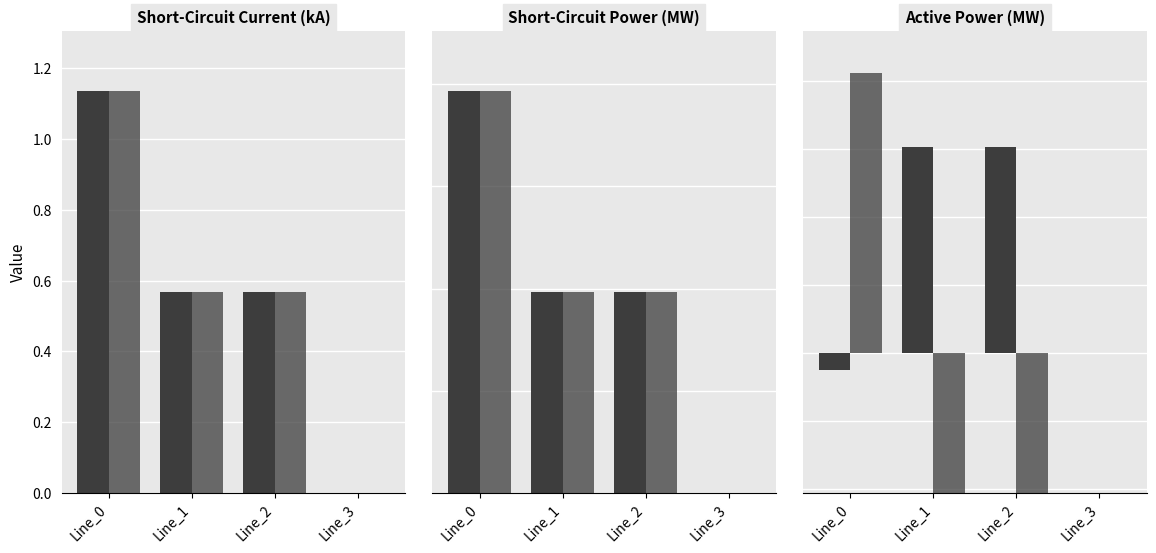

Which series has the largest range (max minus min)?

pf_skss_from_mw